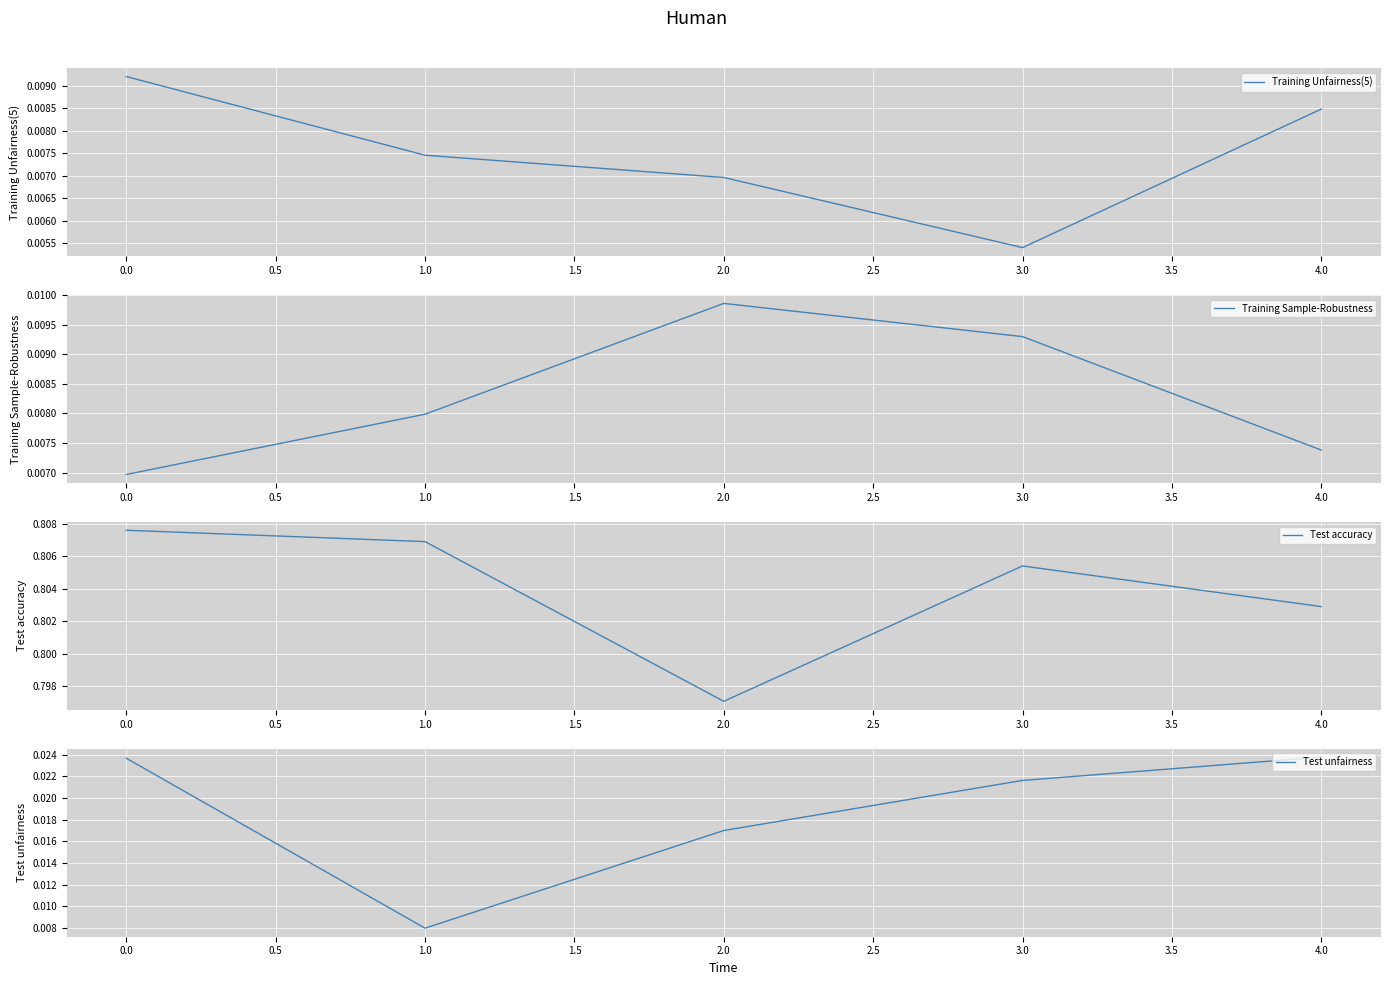

At which label is Training Unfairness(5) closest to 0?

3.0